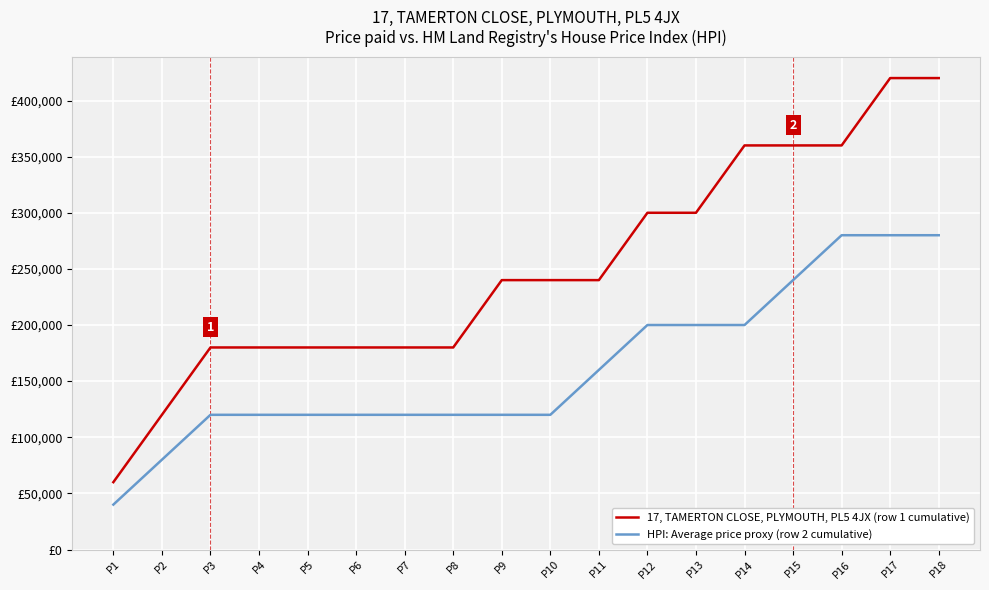

Which series changed the most between P13 and P15?

17, TAMERTON CLOSE, PLYMOUTH, PL5 4JX (row 1 cumulative)